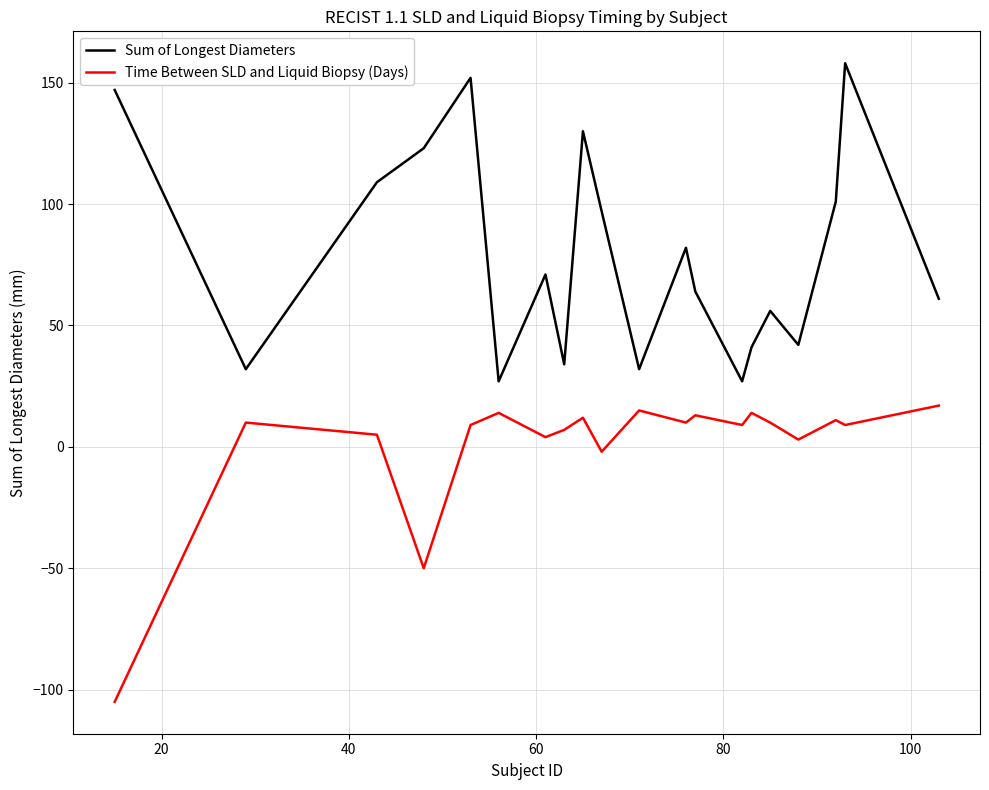

Which series has the largest total across all categories?

Sum of Longest Diameters